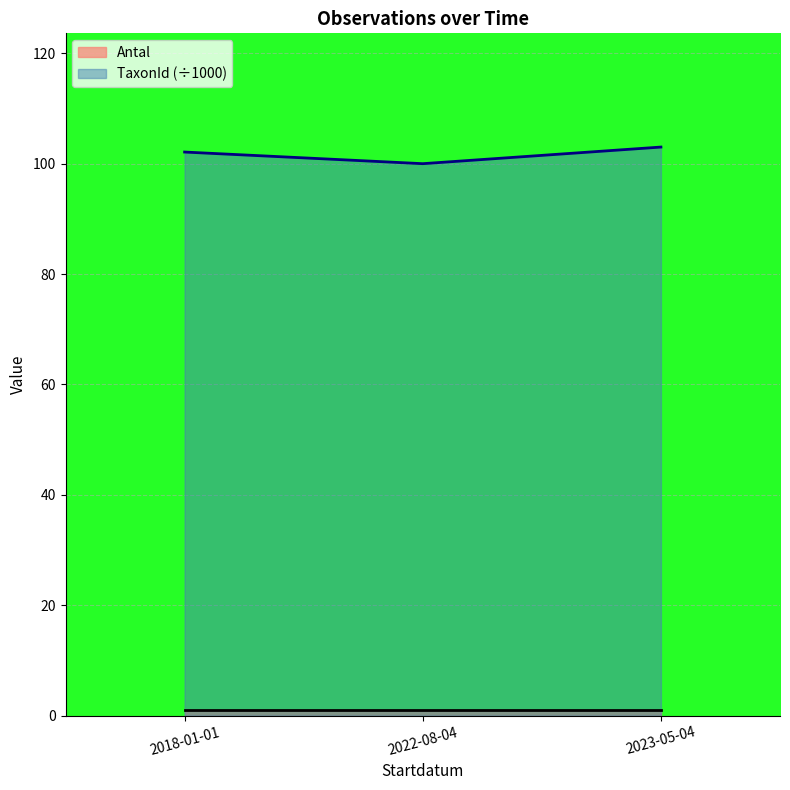

Where is the data nearest to the value 101?

2022-08-04